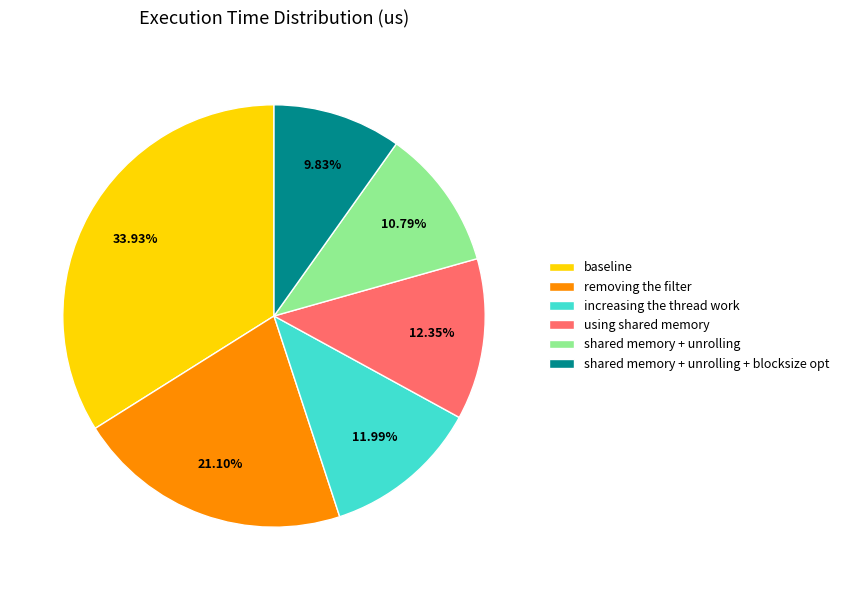

To the nearest percent, what is the average slice percentage?

17%